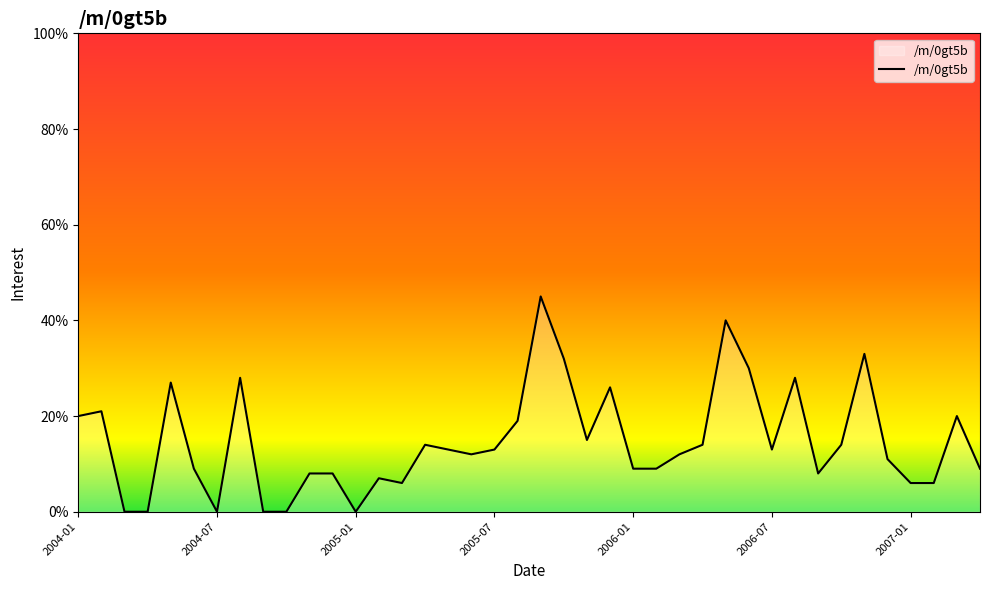

What is the difference between the maximum and minimum values?

45